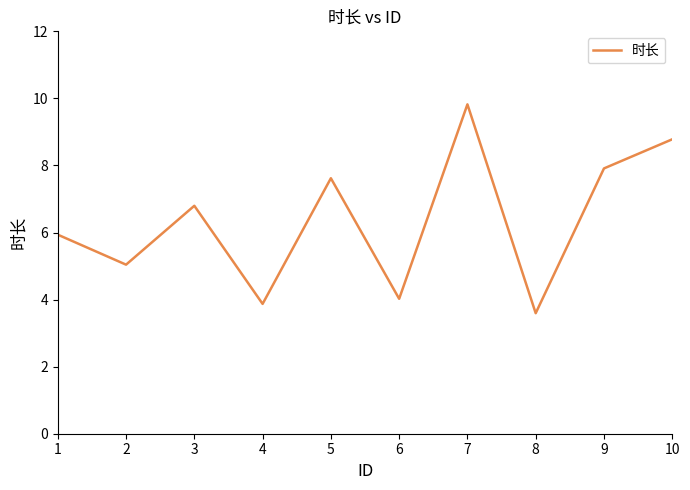

Reading left to right, what are all the values shown in this chart?

1=5.9	2=5.0	3=6.8	4=3.9	5=7.6	6=4.0	7=9.8	8=3.6	9=7.9	10=8.8